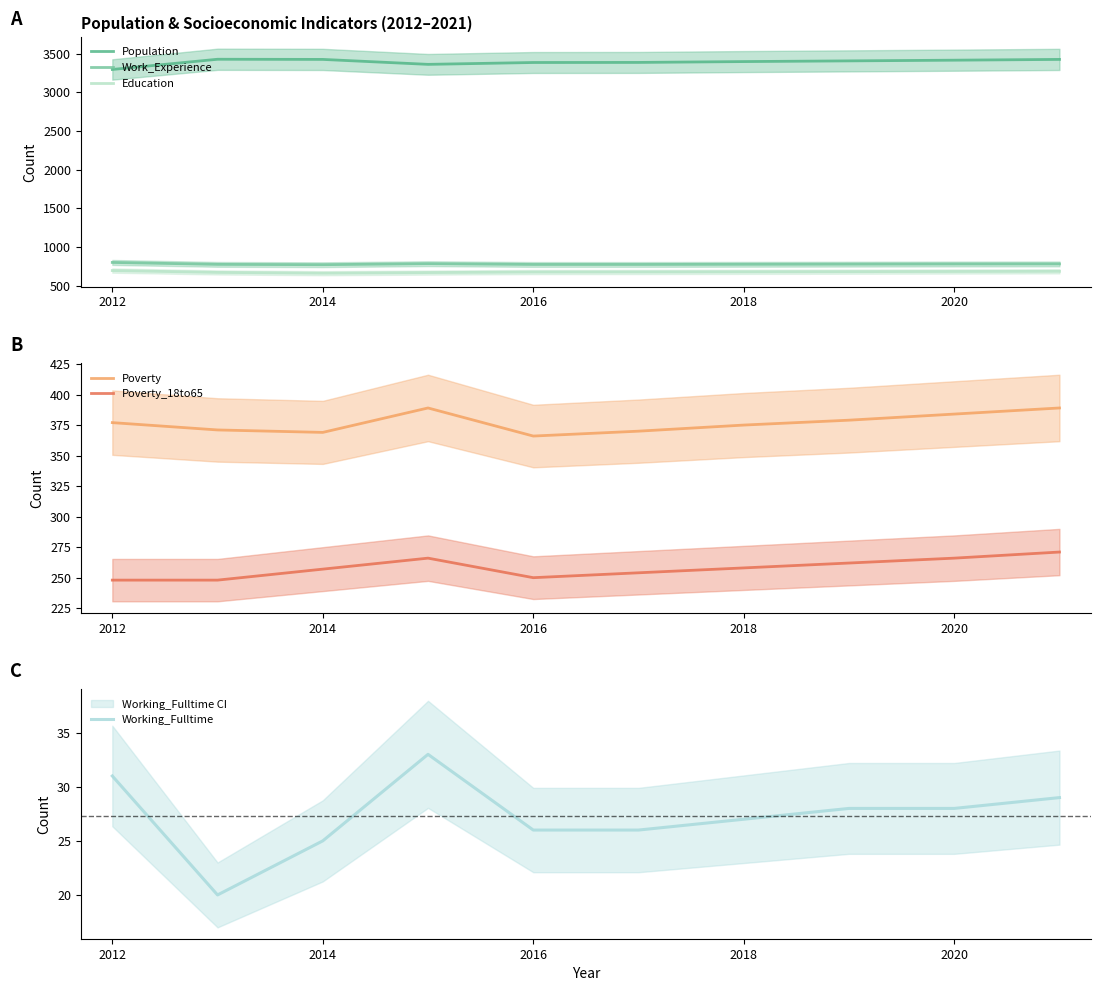

True or false: Poverty and Poverty_18to65 intersect in this chart.

False